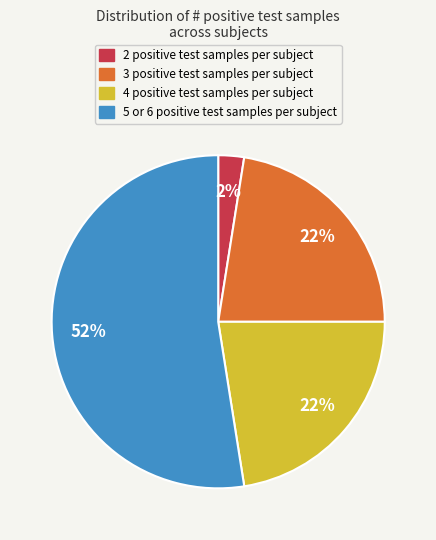

How many slices are in this pie chart?

4